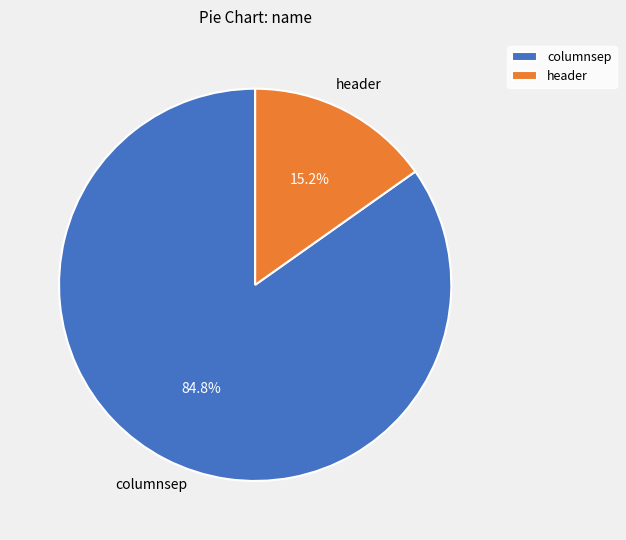

What is the total percentage of columnsep and header?

100.0%